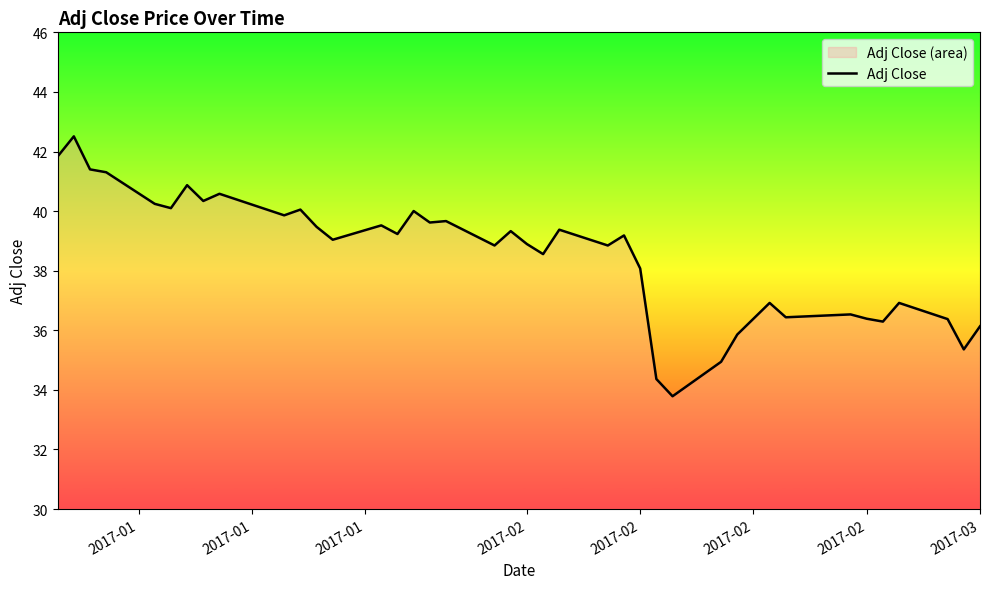

What is the average value?

38.5